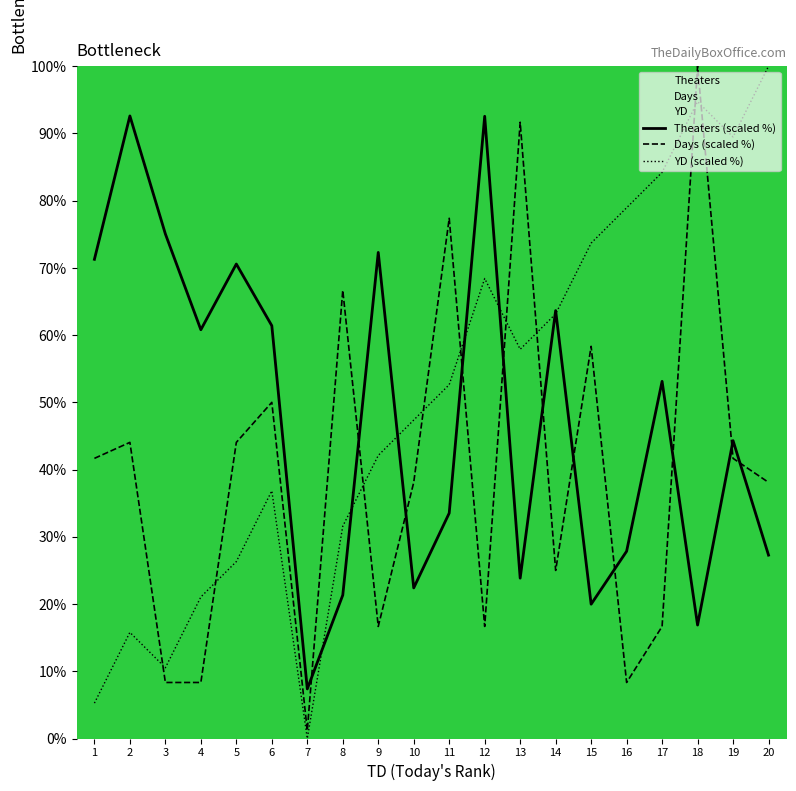

Which category has the highest value across all series?

18